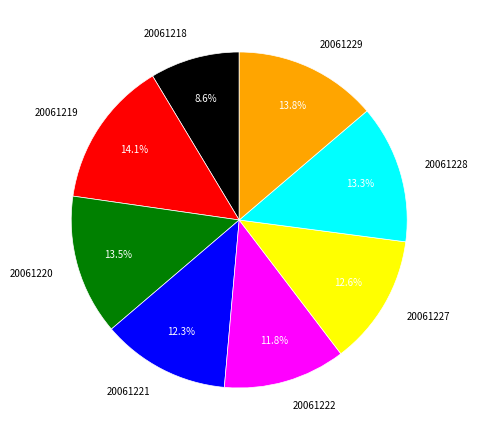

True or false: 20061220 accounts for 19% of the total.

False